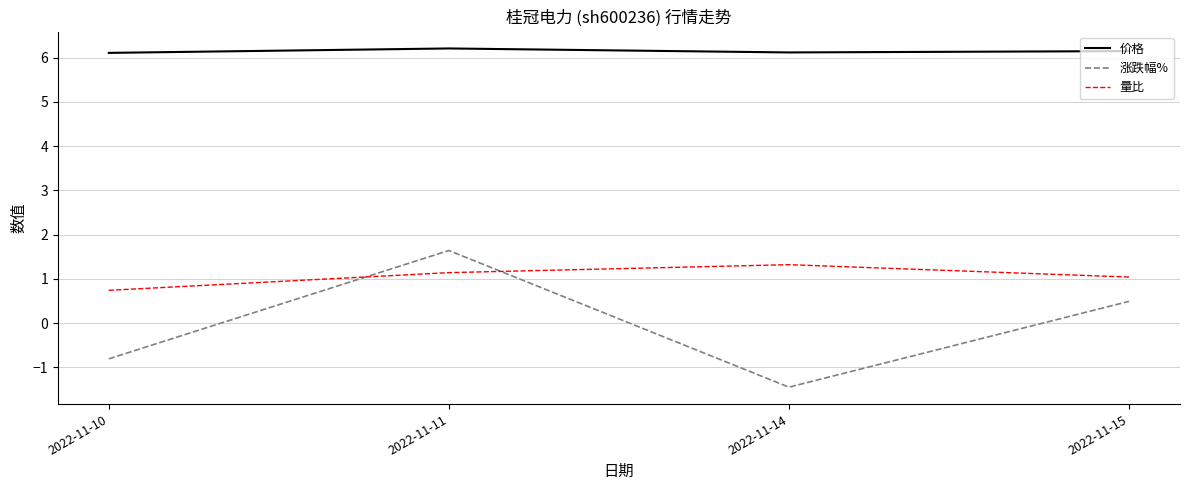

Is the value of 量比 at 2022-11-10 greater than the value of 涨跌幅% at 2022-11-15?

Yes